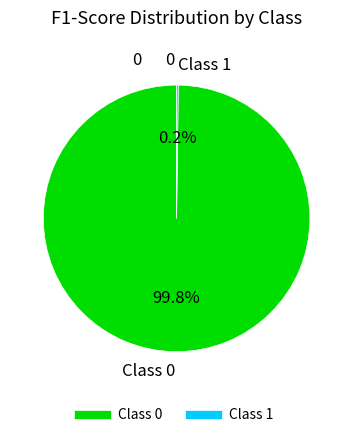

Is there any slice that represents more than half of the pie?

Yes